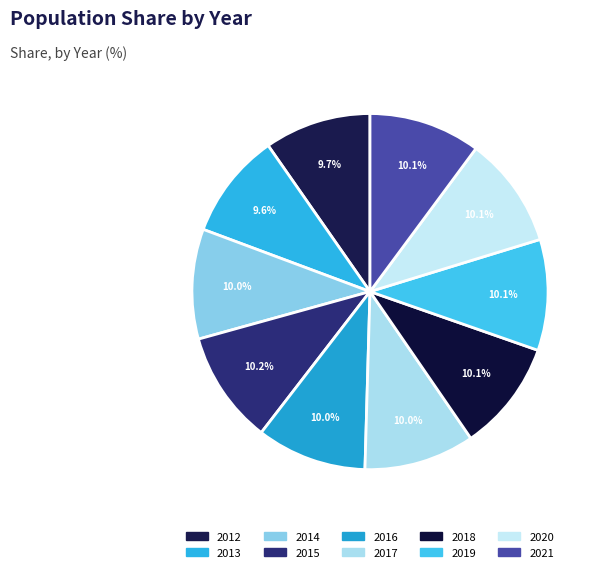

To the nearest percent, what percentage of the pie is 2020?

10%